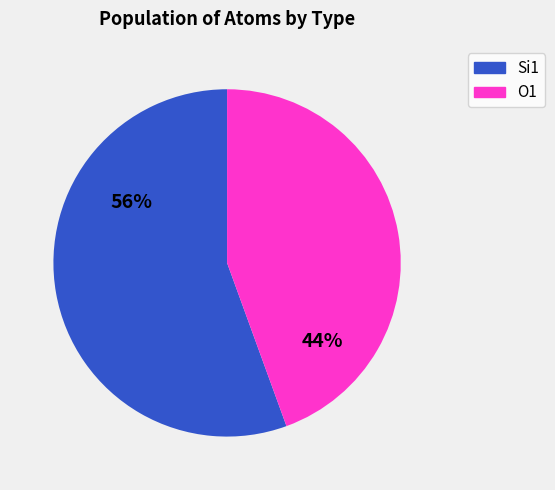

Count the number of slices in the pie.

2